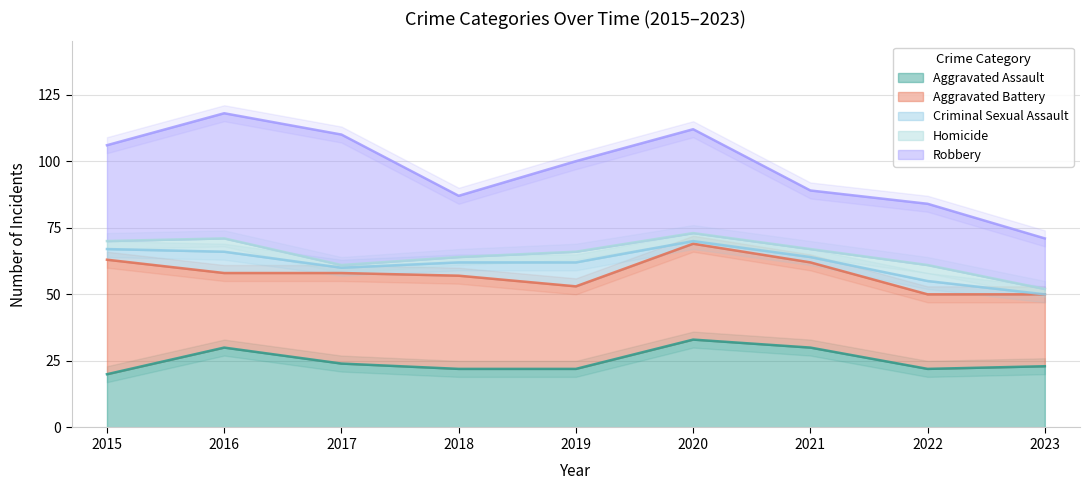

Rank the categories by Aggravated Battery value from lowest to highest.

2023, 2016, 2022, 2019, 2021, 2017, 2018, 2020, 2015